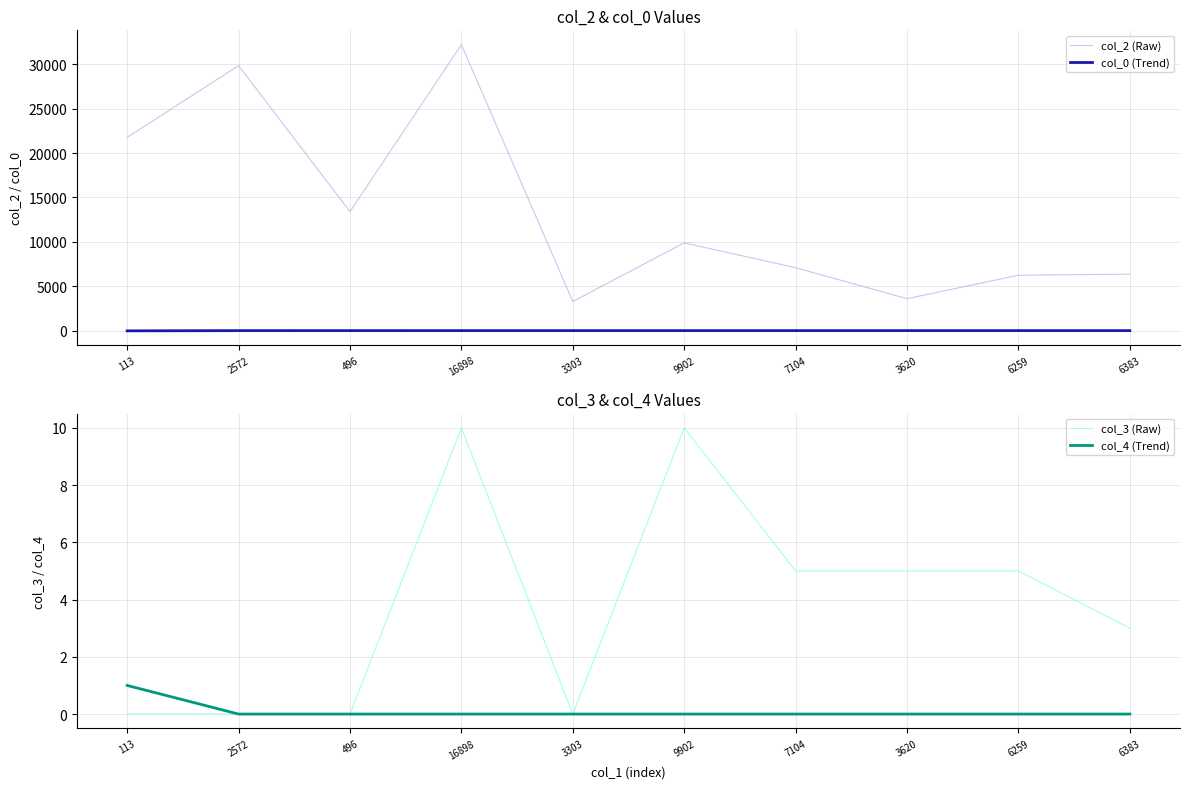

At which category does col_3 (Raw) reach its first local peak?

16898